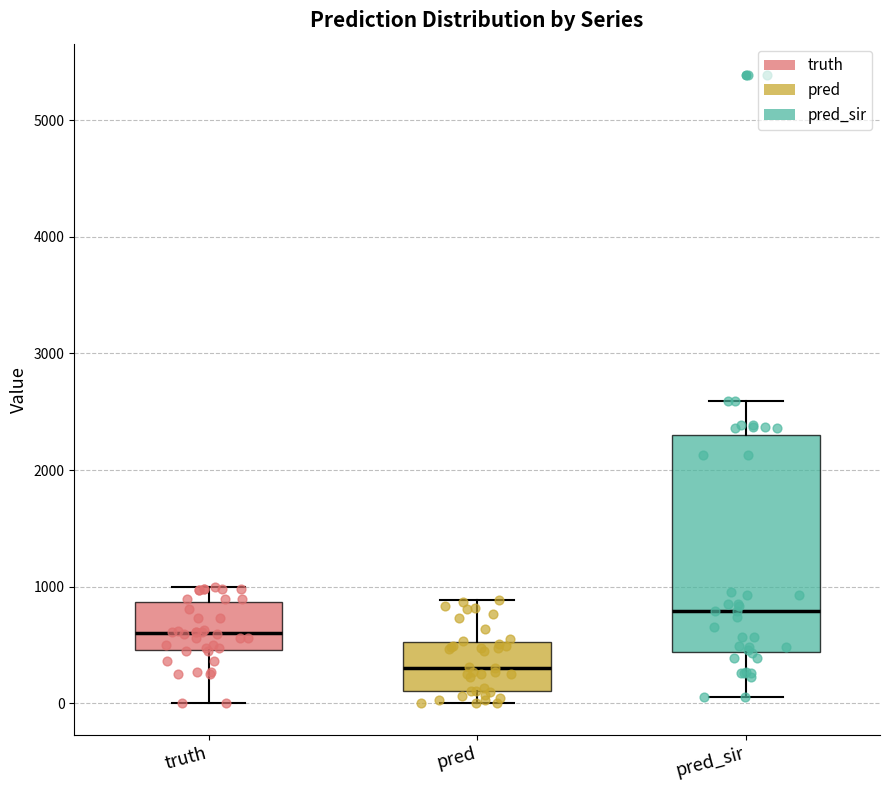

Which box has the lowest median line?

pred